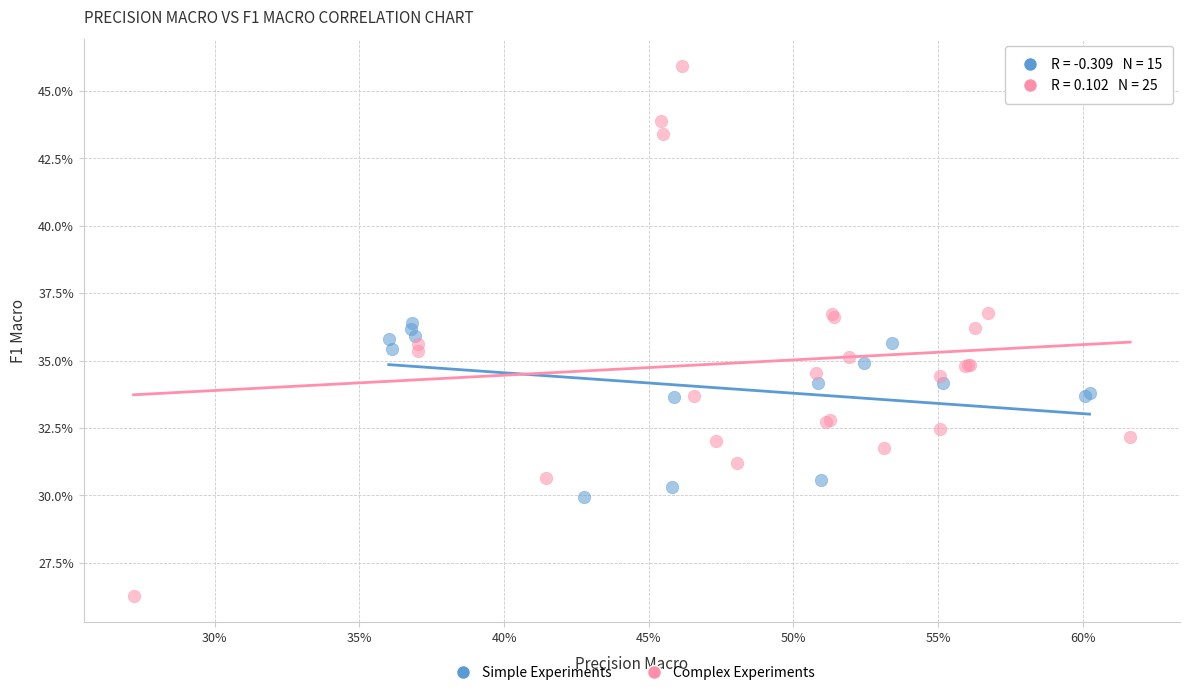

What are all the series names shown in the legend?

Simple Experiments, Complex Experiments